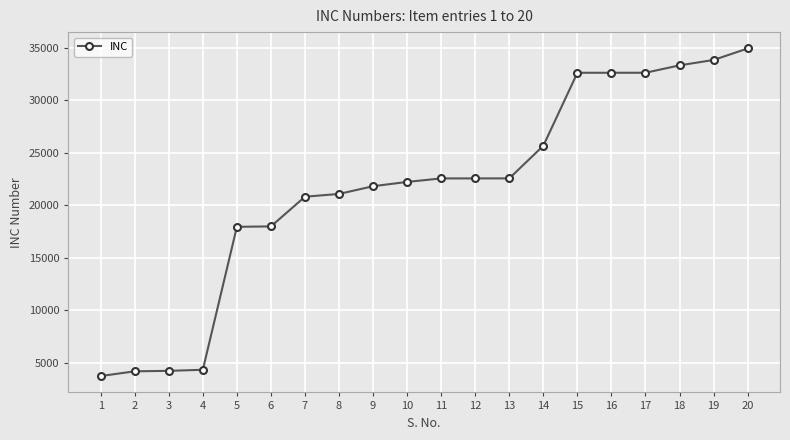

What is the average value?

21595